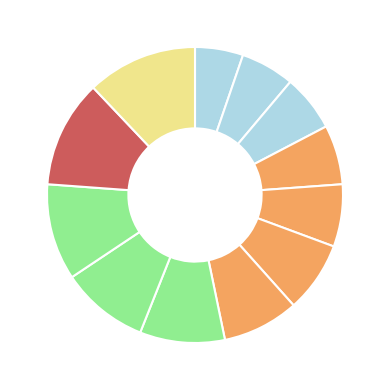

Count the number of slices in the pie.

12